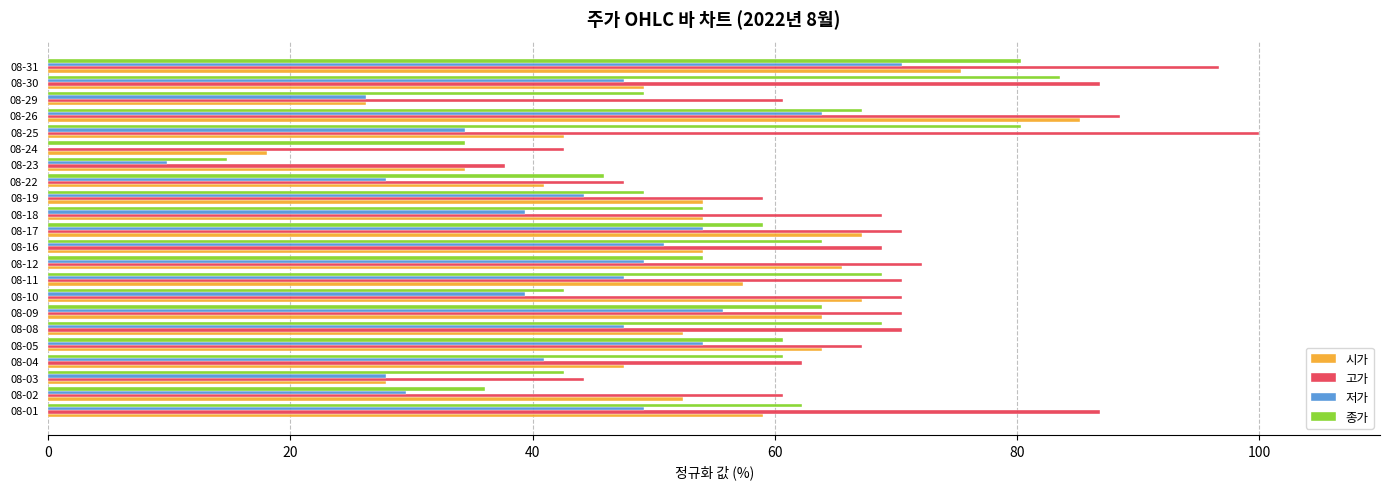

What is the average value of the 종가 series?

56.5